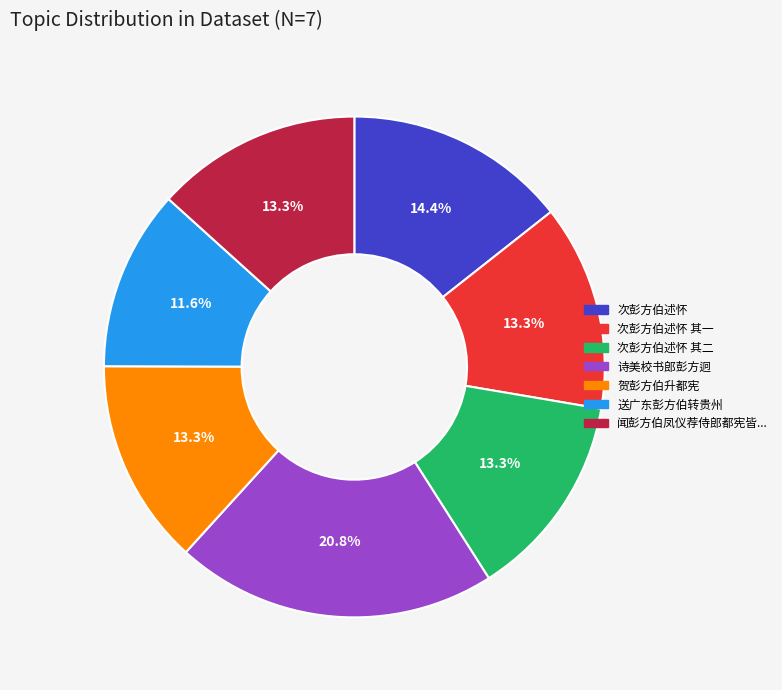

Does any single category account for the majority?

No